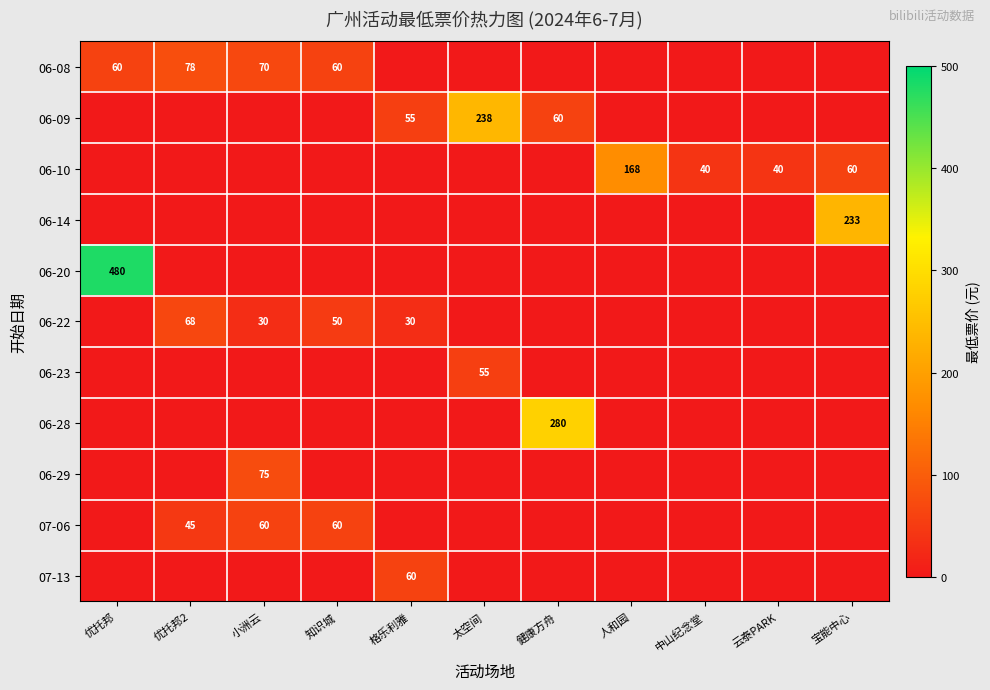

True or false: 07-06 has a value of 13 at 优托邦2.

False